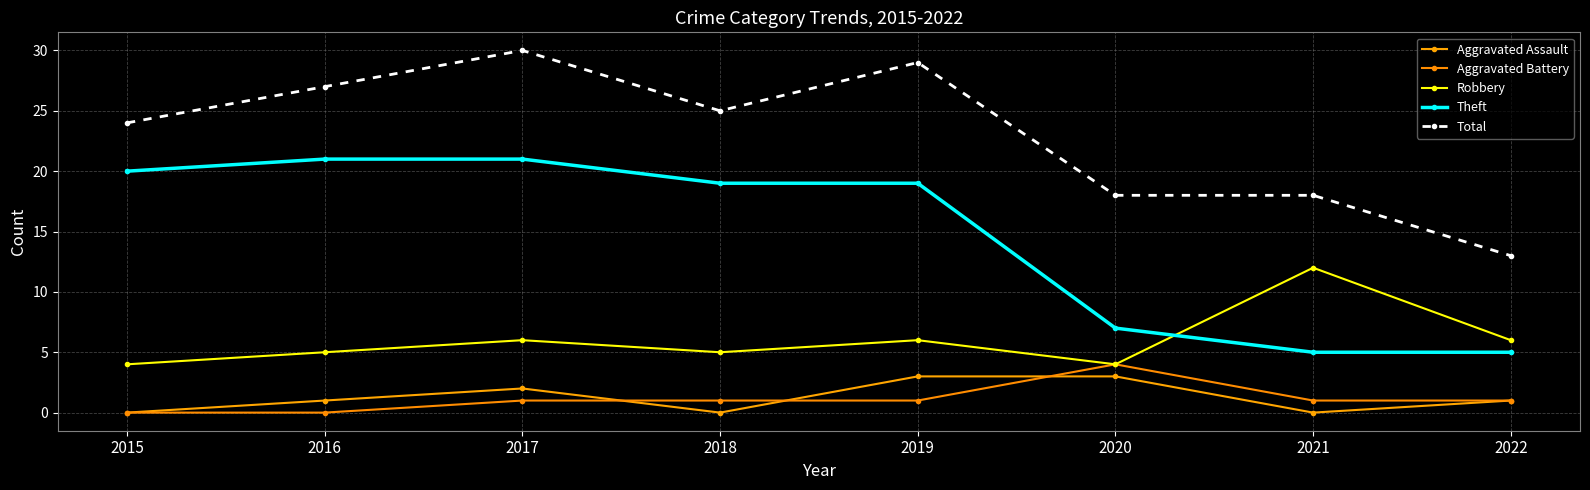

How many interior local valleys does the Total series have?

1